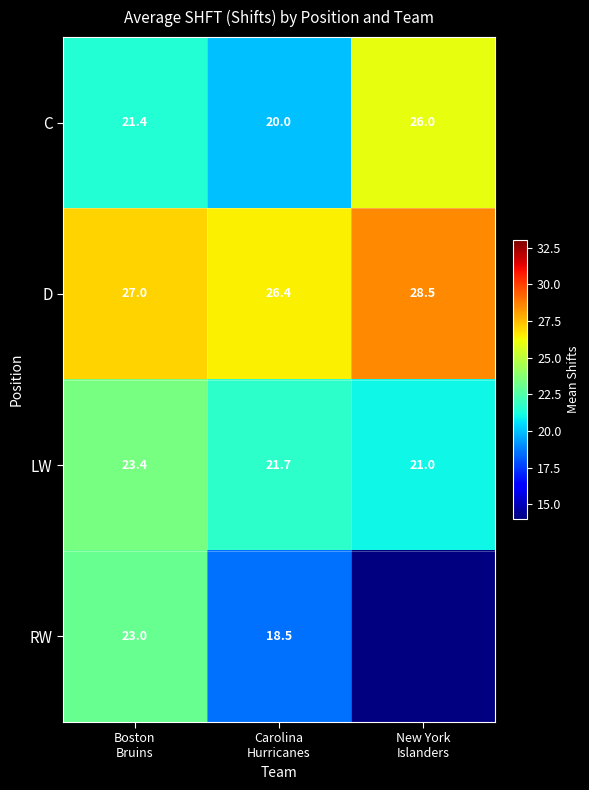

What is the sum of the LW values at Carolina Hurricanes and New York Islanders?

42.7